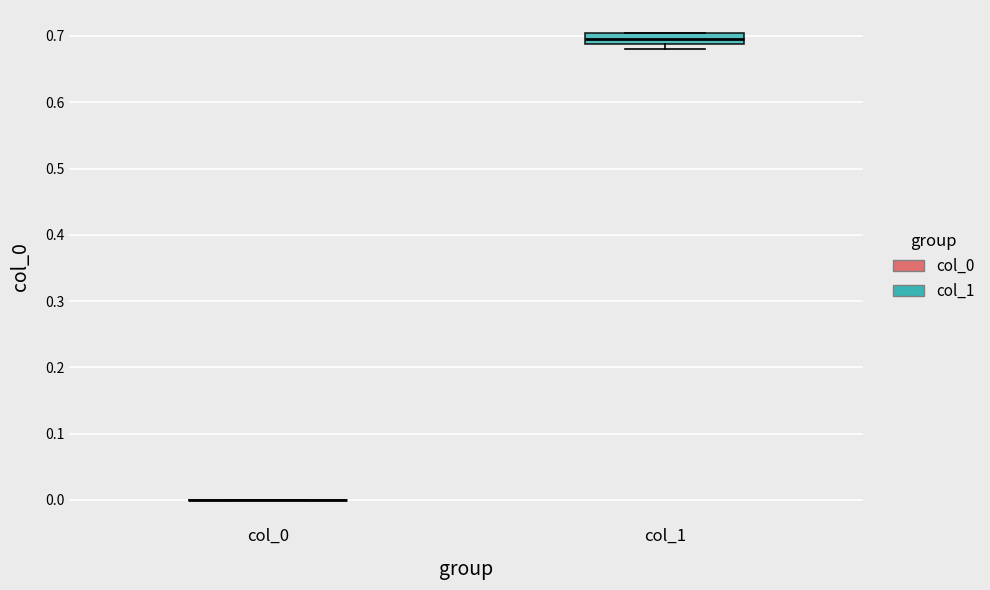

Reading left to right, transcribe this box plot: for each box, give where its median line is, the range the box spans, and where its two whiskers end, as read against the y-axis. The values are not printed on the chart, so give them approximately, as read against the axis.

col_0: box collapsed to a line at 0.00, whiskers 0.00 to 0.00
col_1: median 0.70 (inside the box), box 0.69 to 0.70, whiskers 0.68 to 0.70